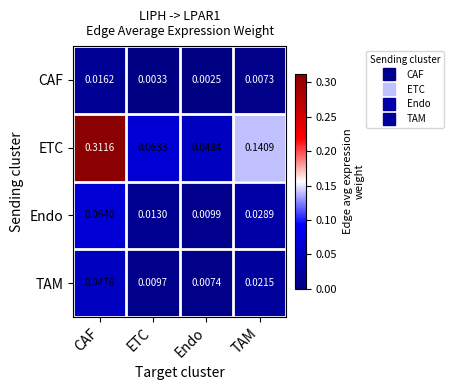

Which series has the largest total across all categories?

ETC